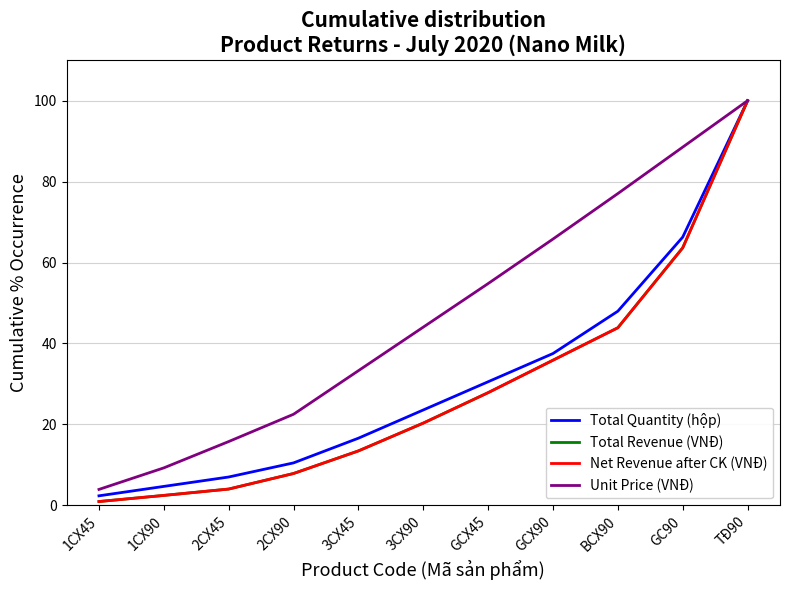

Does the chart display data point markers on the line(s)?

No